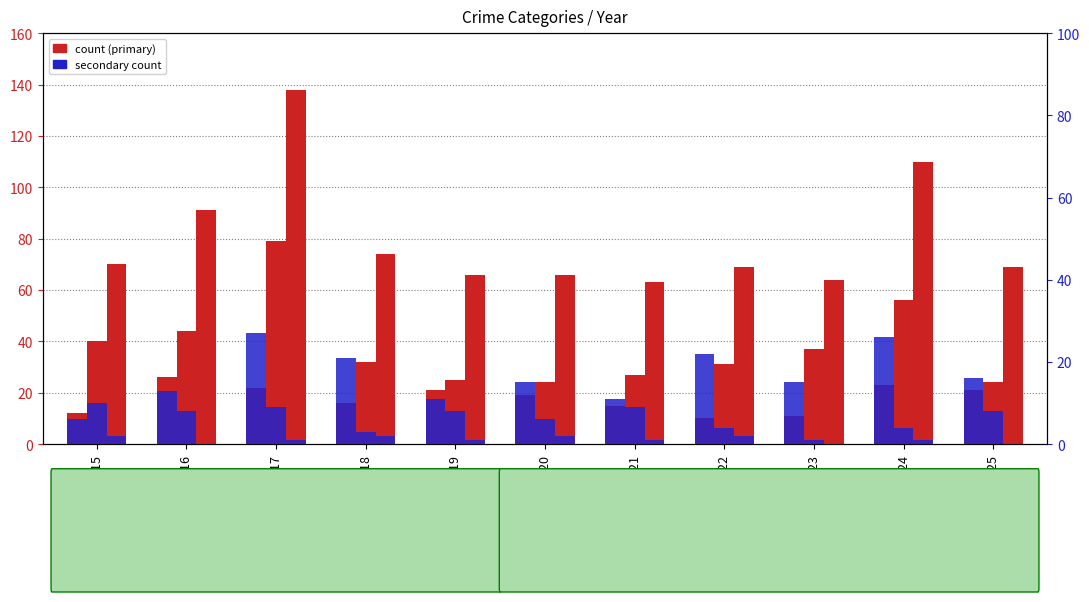

What is the sum of the Robbery values at 2023 and 2025?

61